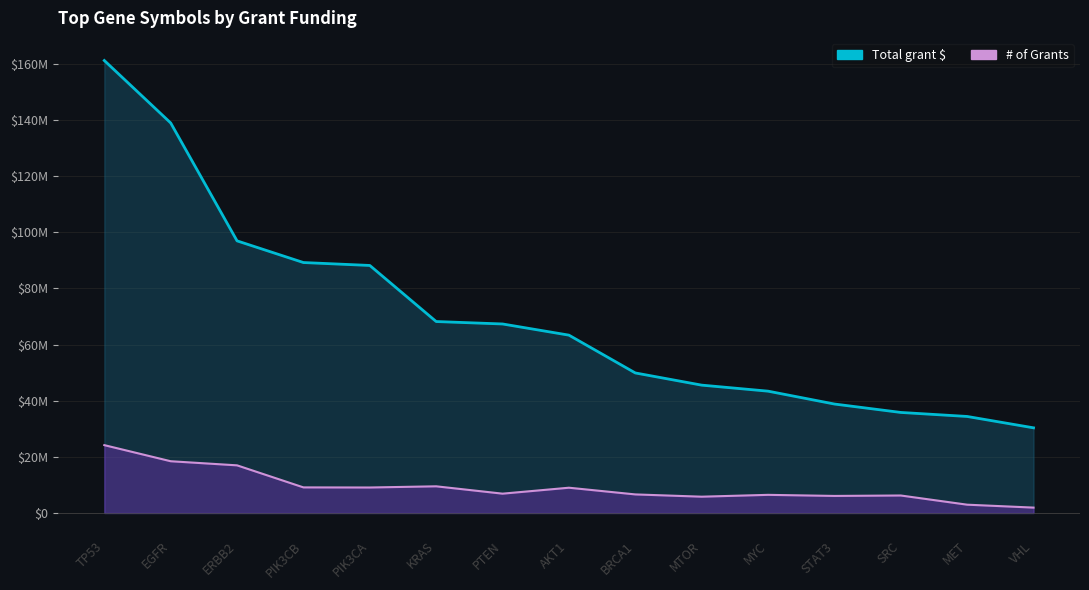

True or false: # of Grants has a value of 11245499.8 at PTEN.

False